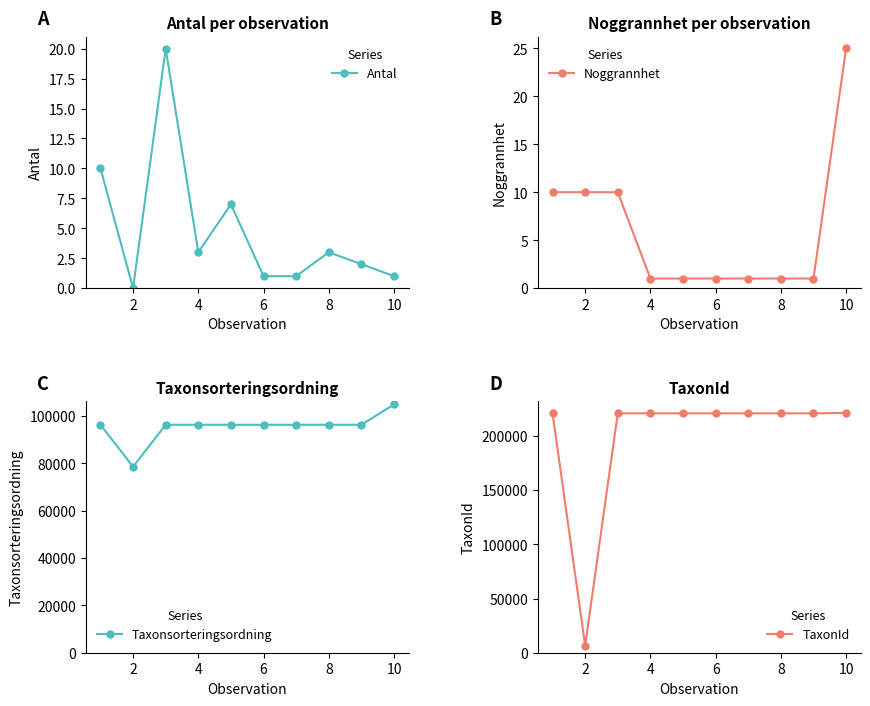

Read the Taxonsorteringsordning value at 8.

96334